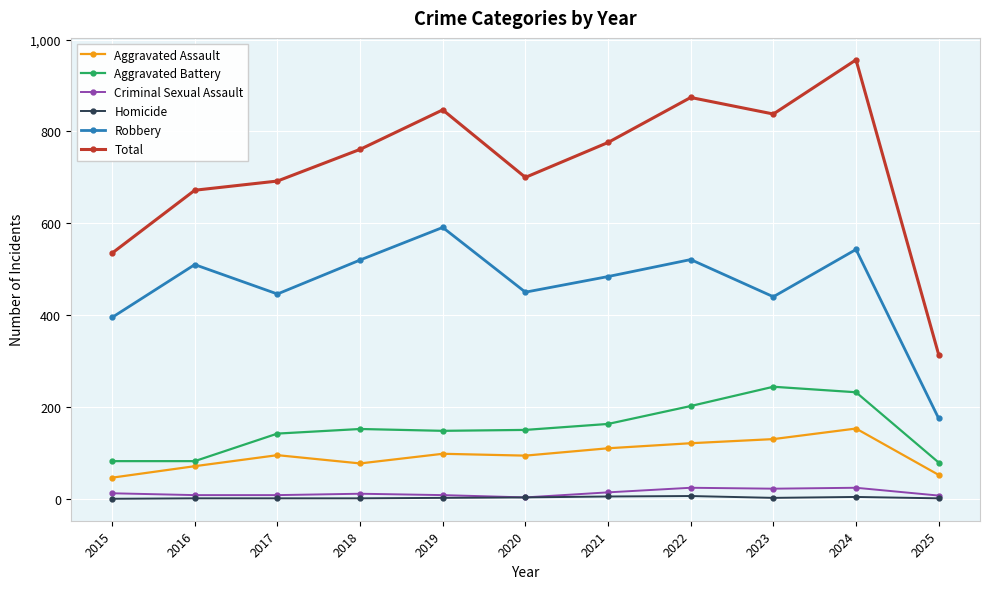

What is the lowest value of the Robbery series?

175